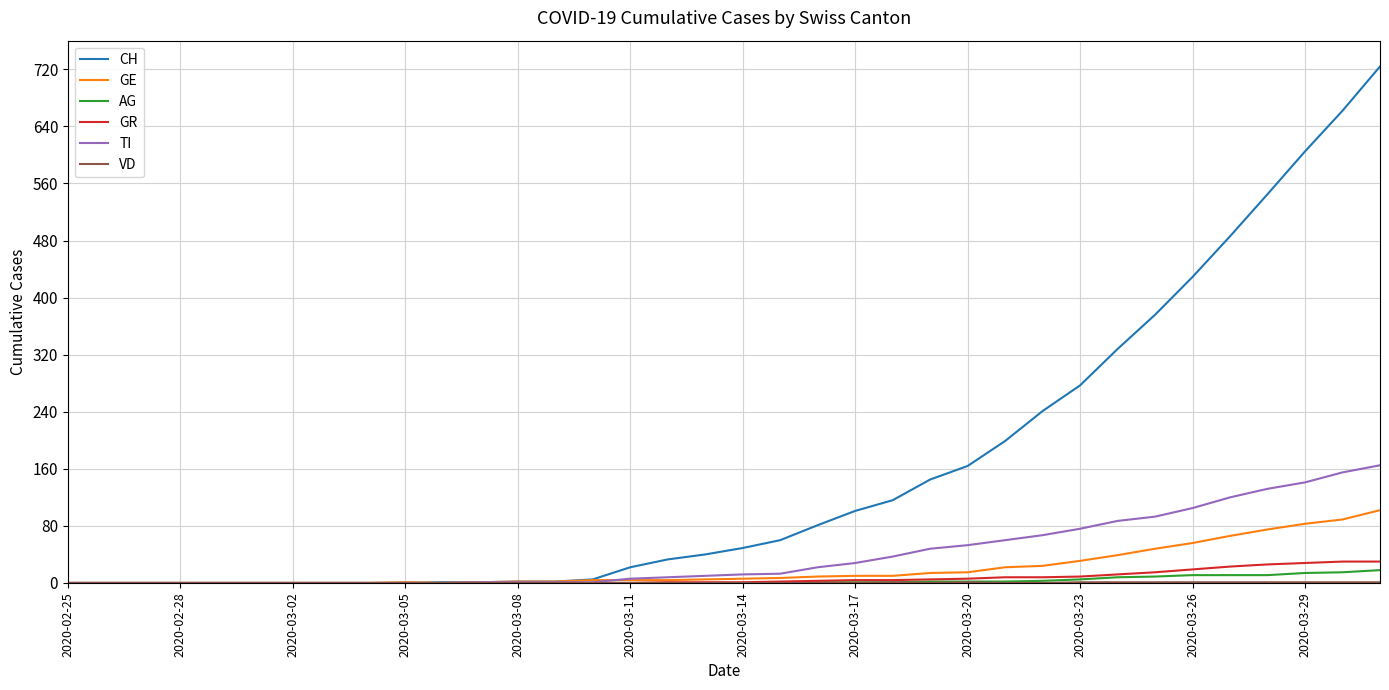

Which series has the widest spread of values?

CH